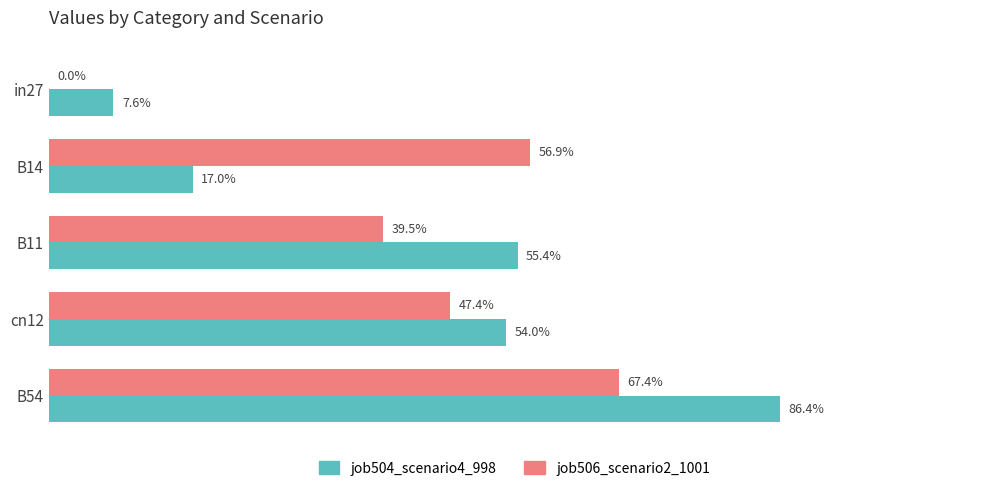

Which series has the largest total across all categories?

job504_scenario4_998